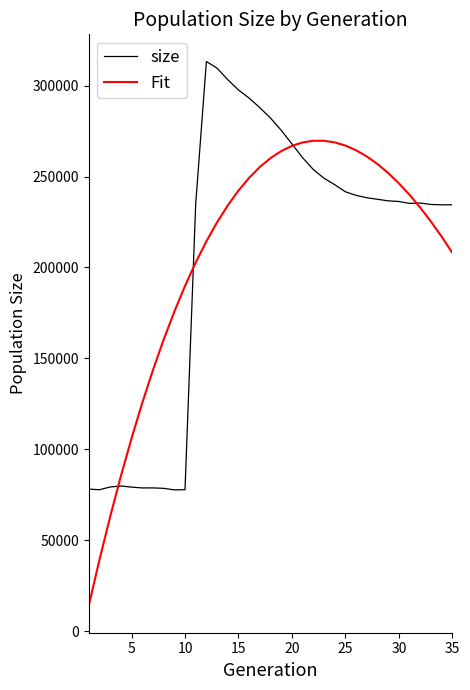

What is the maximum value for Fit?

269634.7